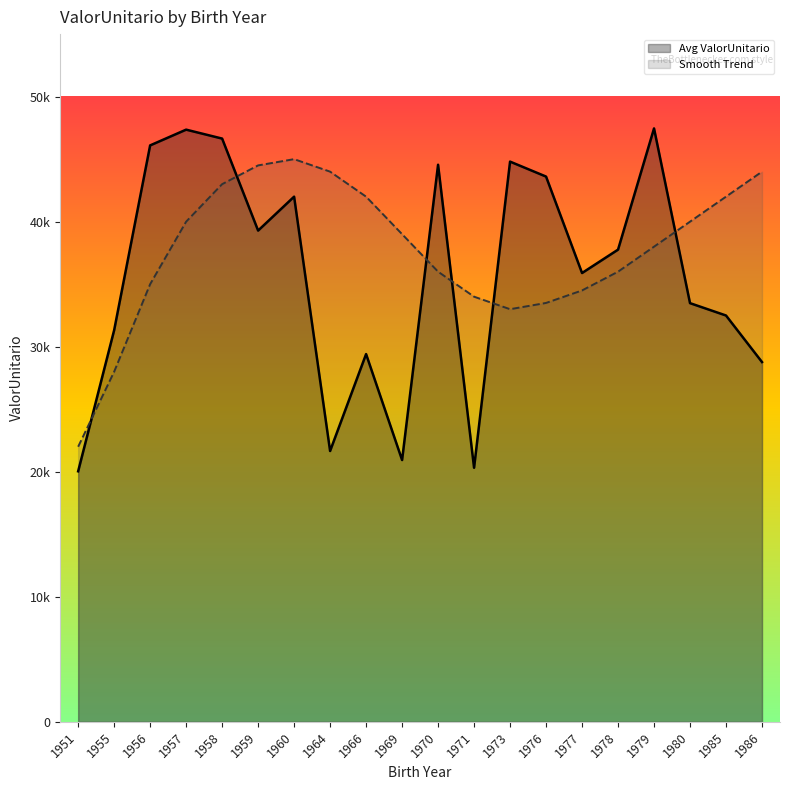

True or false: Smooth Trend and Avg ValorUnitario intersect in this chart.

True